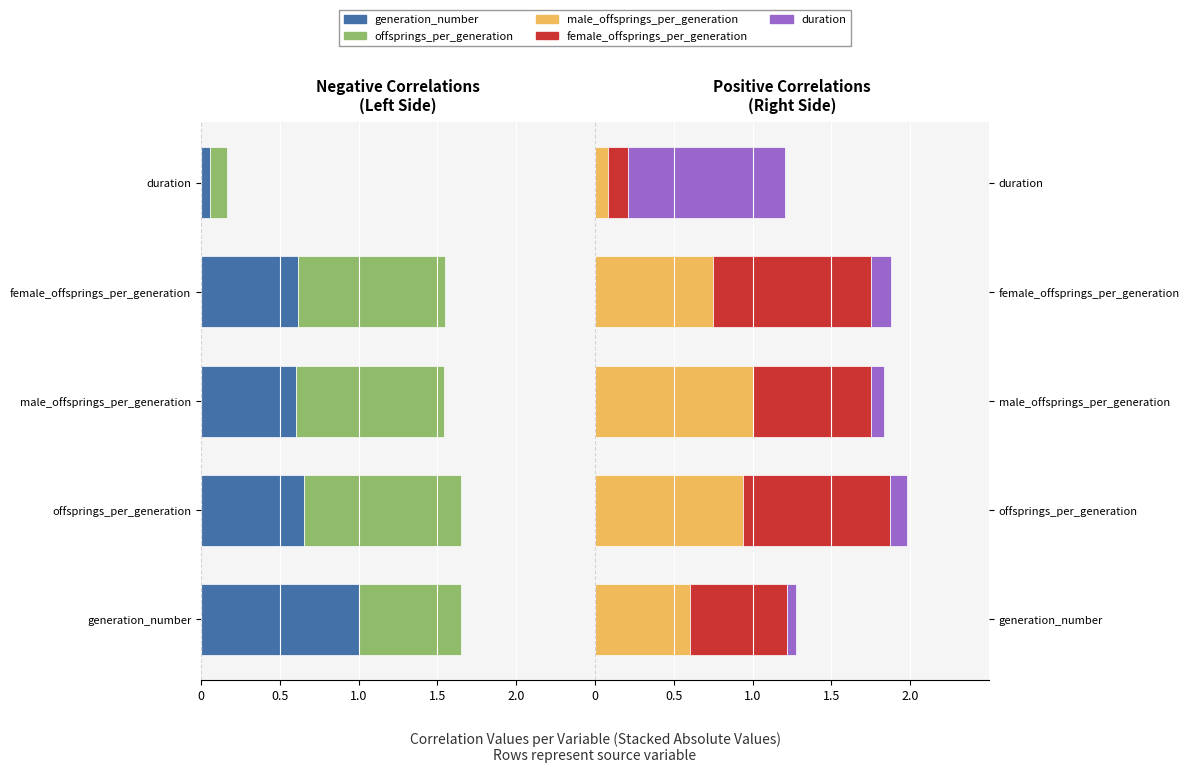

How many categories are shown in the chart?

5